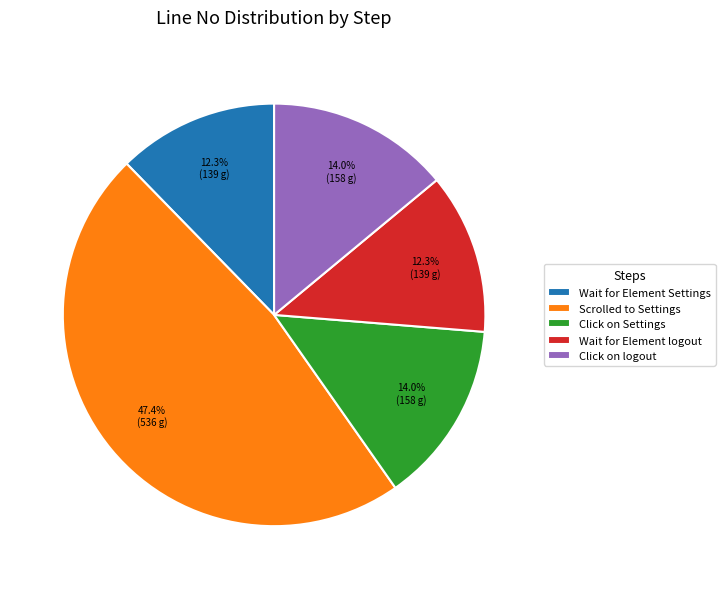

What is the largest slice in the pie chart?

Scrolled to Settings